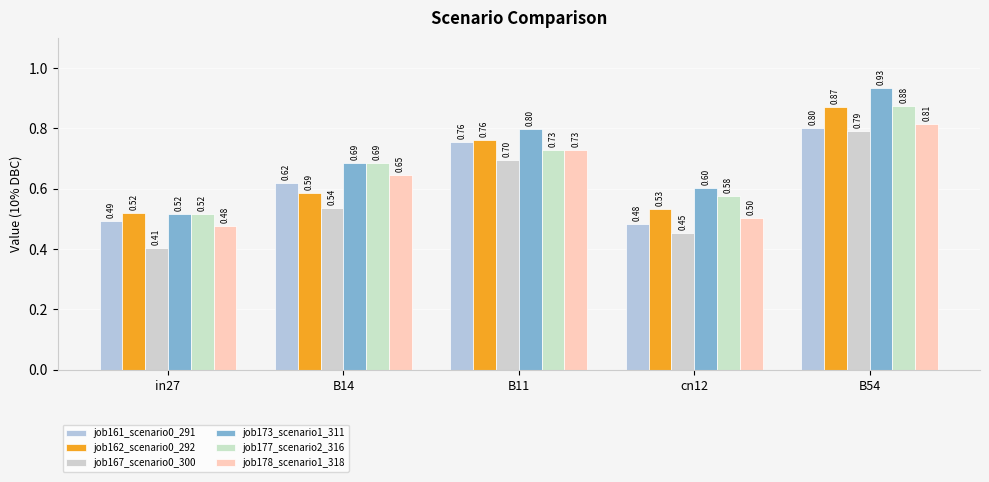

Is the value of job173_scenario1_311 at cn12 greater than the value of job178_scenario1_318 at B11?

No